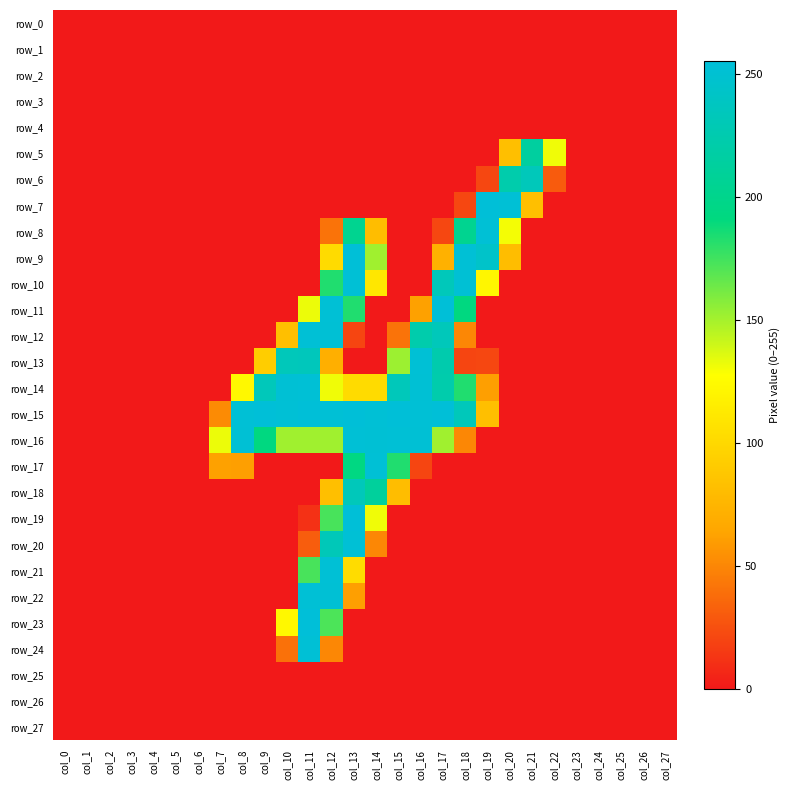

Is it true that row_21 equals 0 at col_24?

True